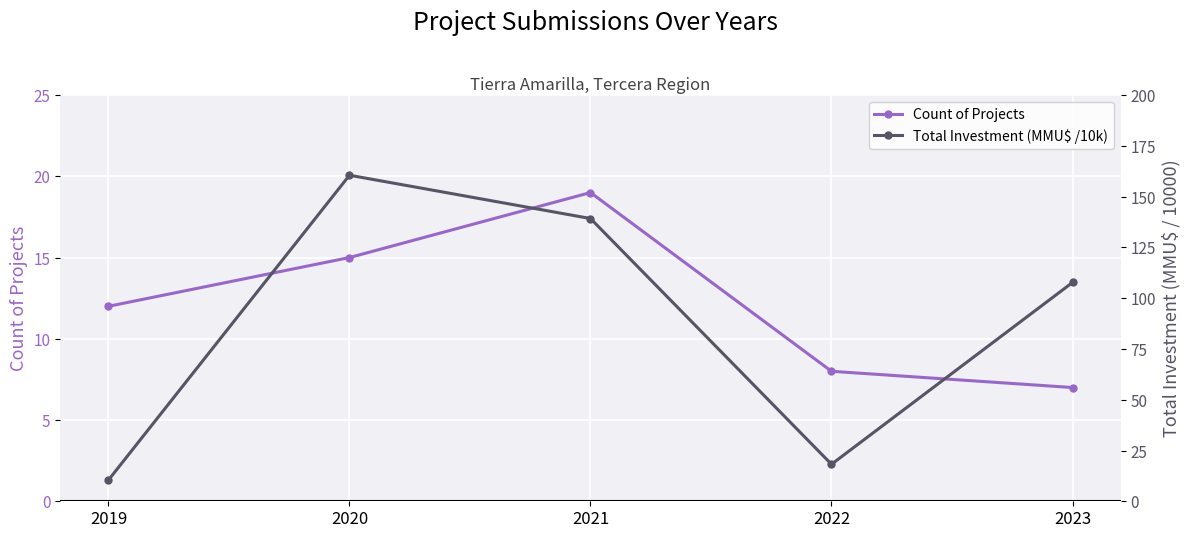

Reading left to right, transcribe all the data shown in this chart.

Count of Projects: 2019=12.0	2020=15.0	2021=19.0	2022=8.0	2023=7.0
Total Investment (MMU$ /10k): 2019=10.5	2020=160.5	2021=139.2	2022=18.2	2023=107.7